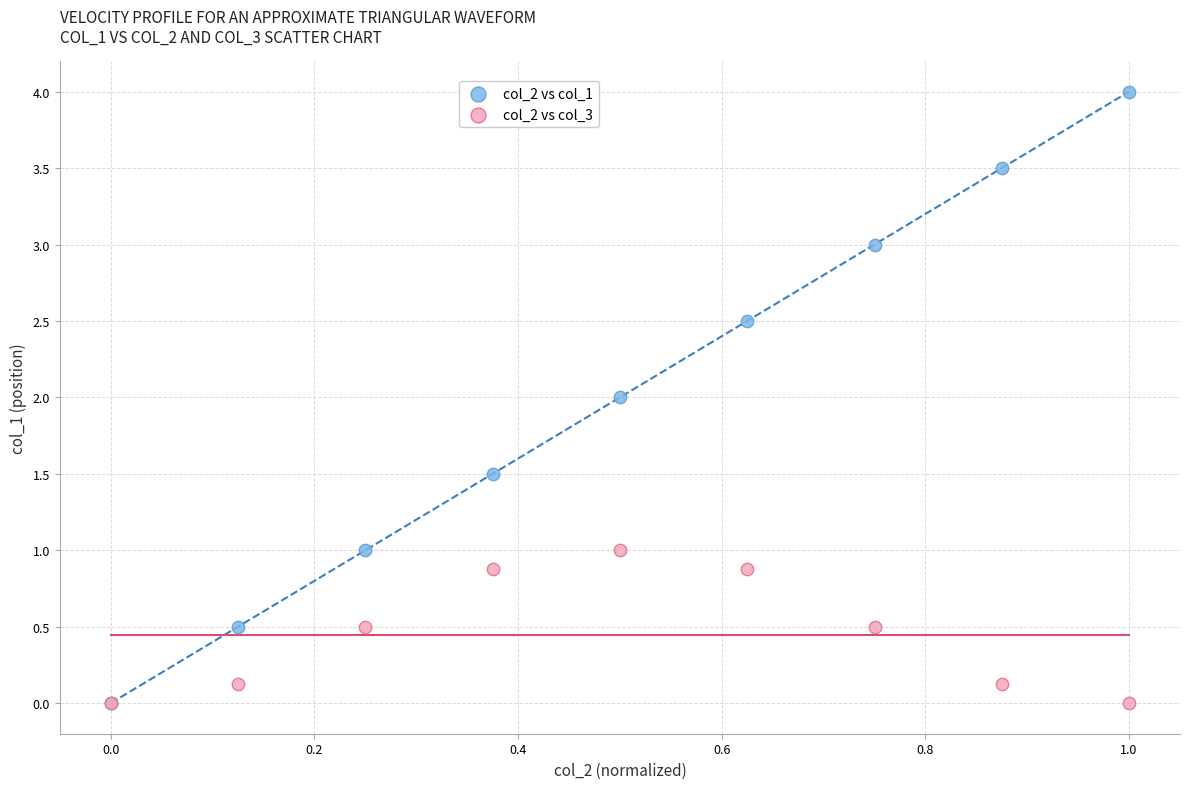

What are all the series names shown in the legend?

col_2 vs col_1, col_2 vs col_3